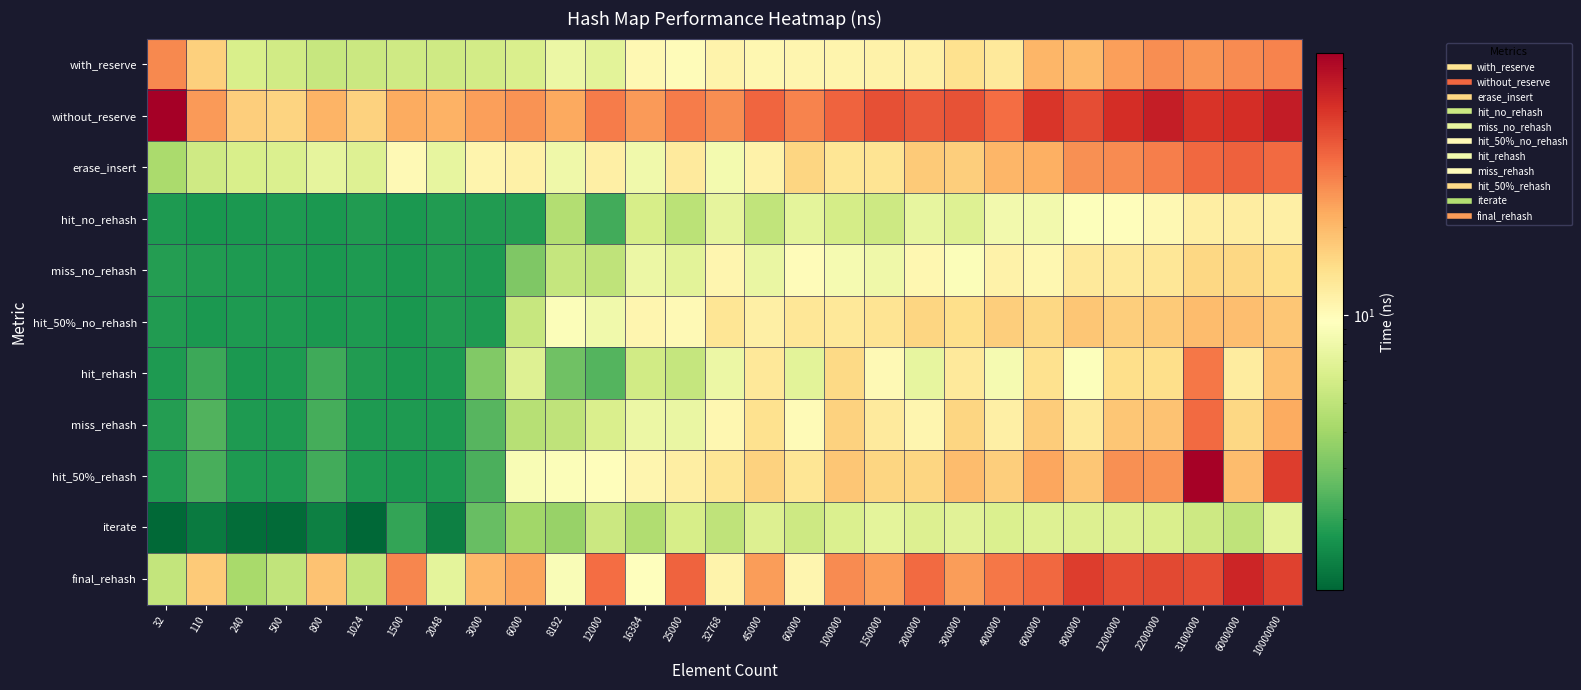

What is the greatest value displayed?

79.2